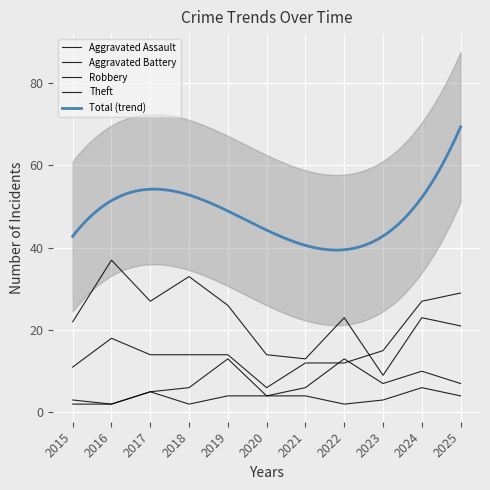

Is it true that Aggravated Assault equals 2 at 2016?

True